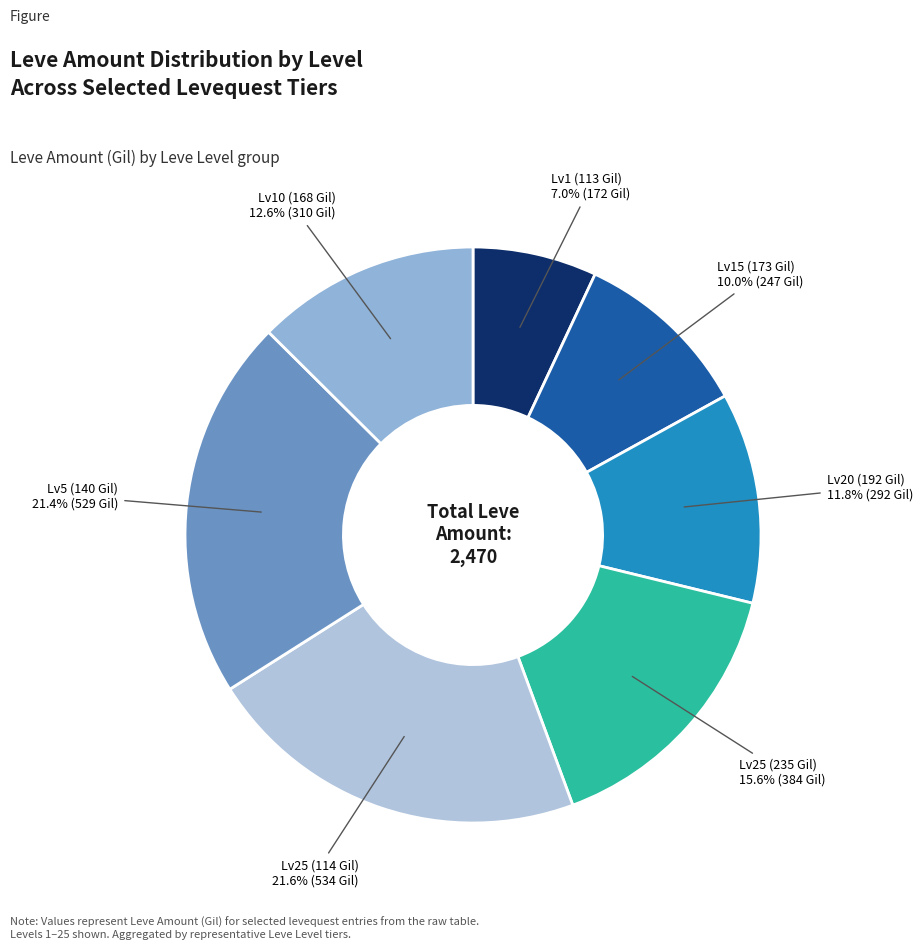

Which category has the smallest portion of the pie?

Lv1 (113 Gil)